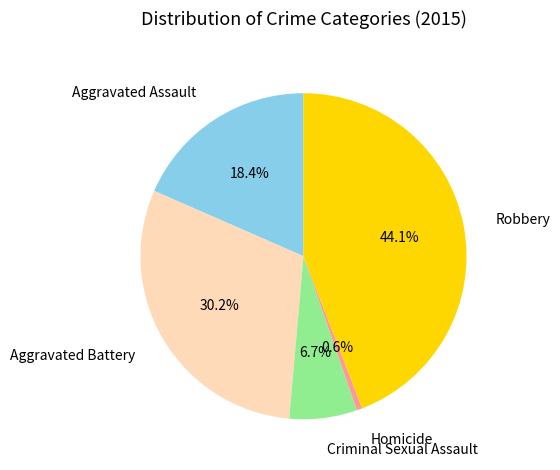

Rank the categories by value from lowest to highest.

Homicide, Criminal Sexual Assault, Aggravated Assault, Aggravated Battery, Robbery